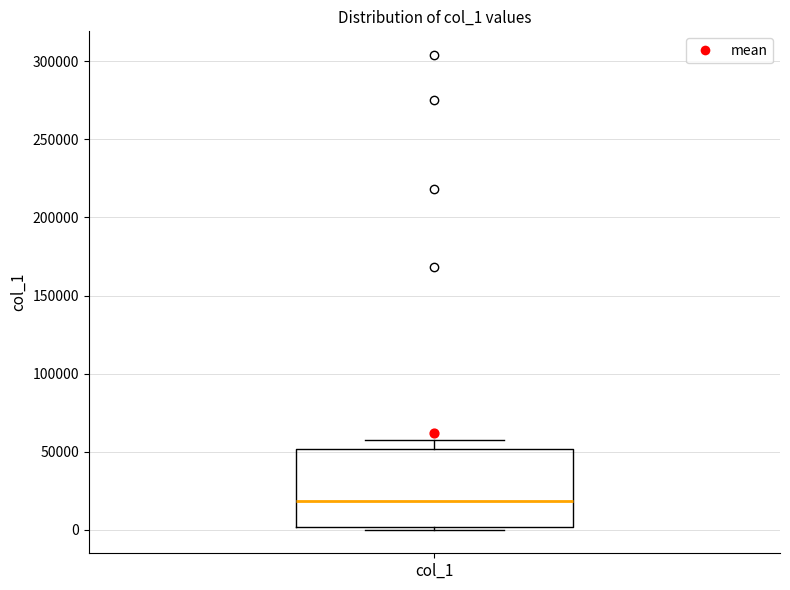

Read this box plot against the y-axis: the position of the median line, the range covered by the box, and the ends of both whiskers. The values are not printed on the chart, so give them approximately, as read against the axis.

median 20000, box 0 to 50000, whiskers 0 (just below the box's lower edge) to 55000